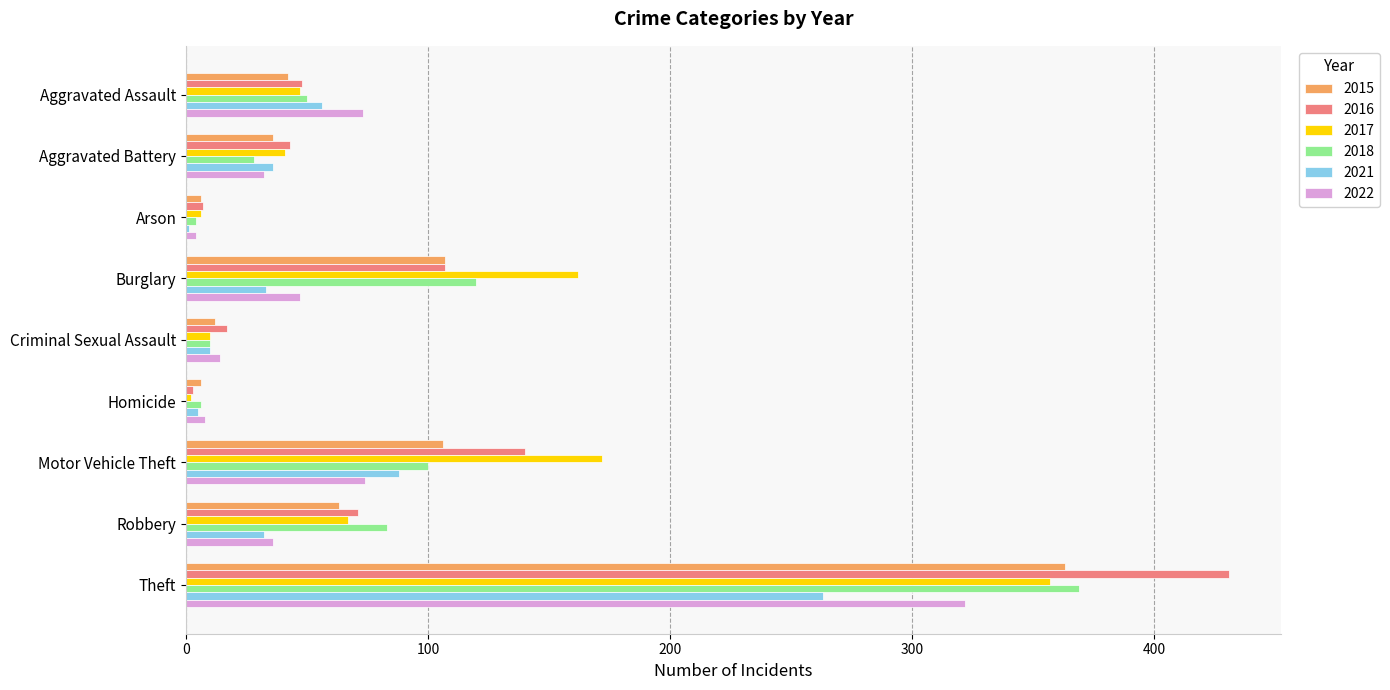

Is it true that 2017 equals 47 at Aggravated Assault?

True